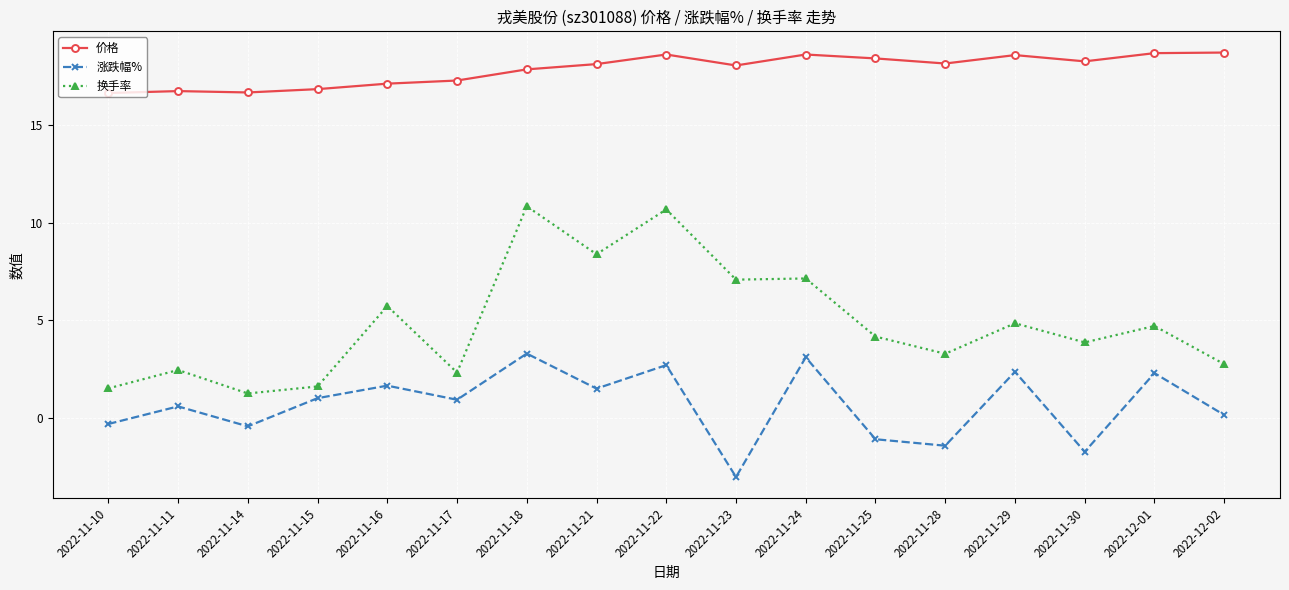

True or false: 涨跌幅% and 换手率 cross at least once.

False